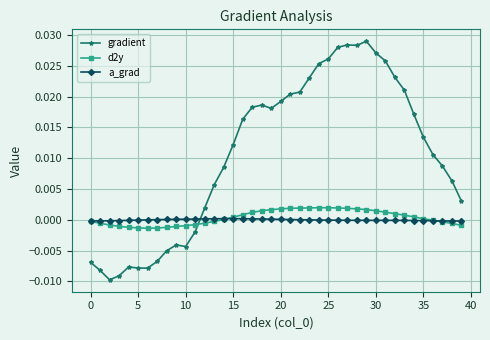

How many lines are shown in the chart?

3